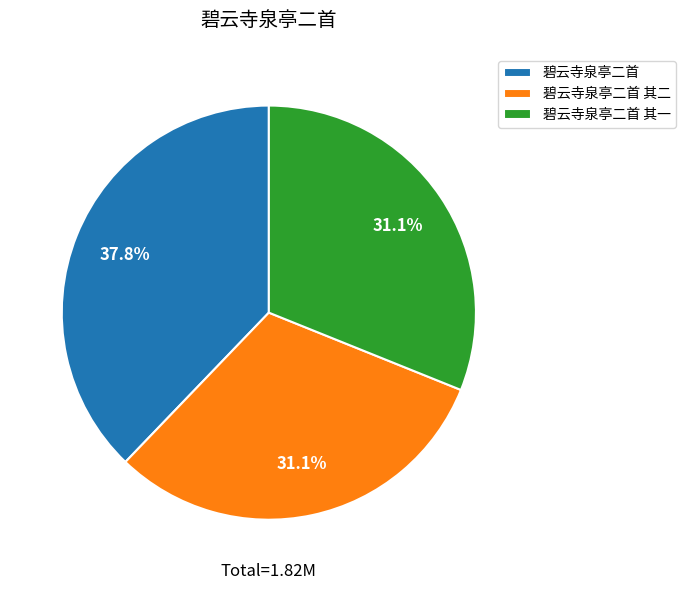

Approximately how many times larger is the value at 碧云寺泉亭二首 compared to 碧云寺泉亭二首 其一?

1.2